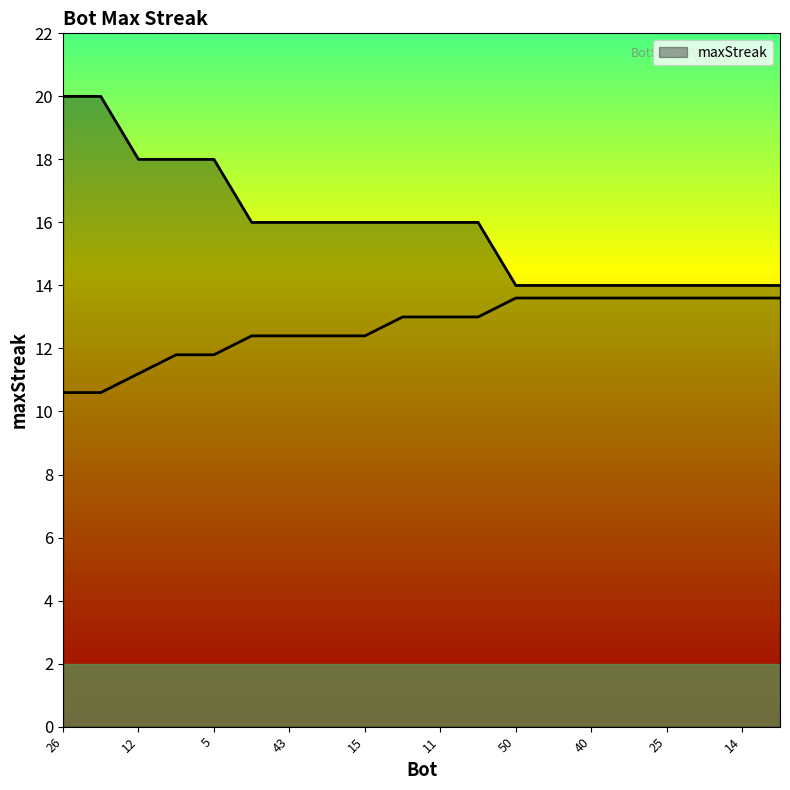

What is the sum of the values at 40 and 6?

32